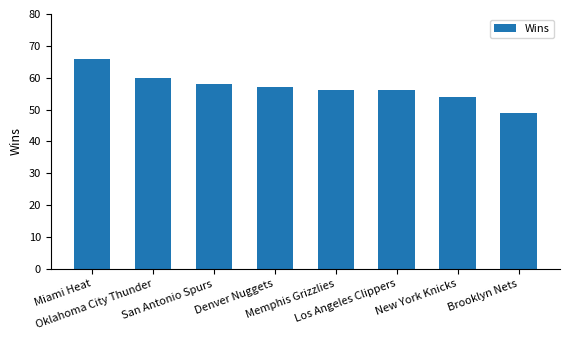

What is the difference between the values at Brooklyn Nets and Miami Heat?

17